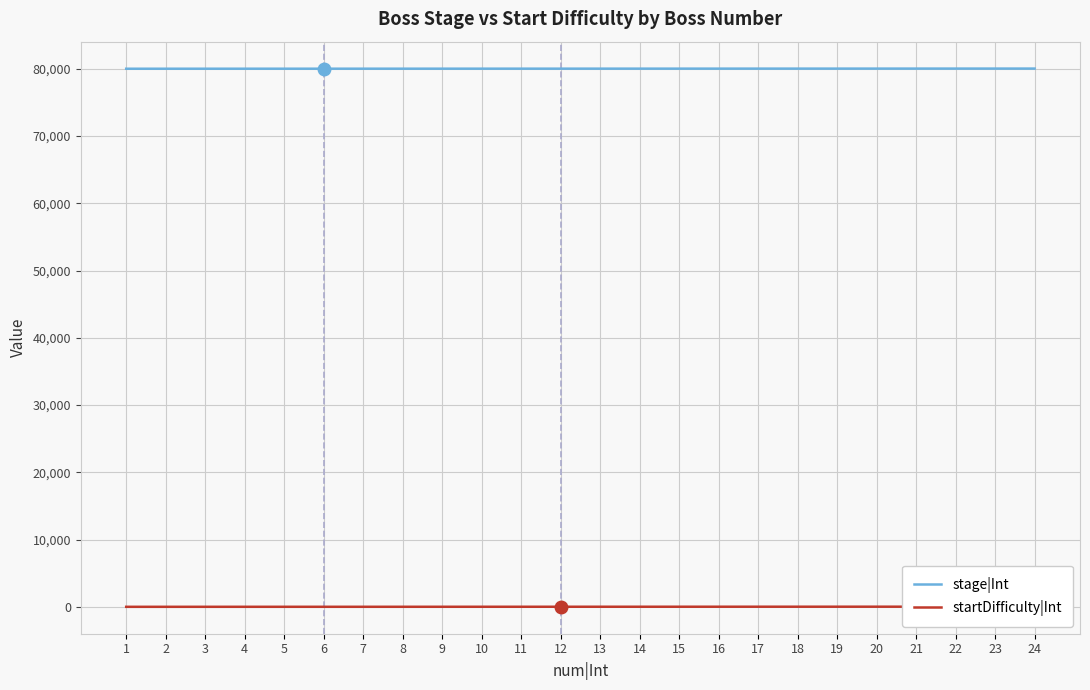

Read the startDifficulty|Int value at 14, to the nearest 5.

10